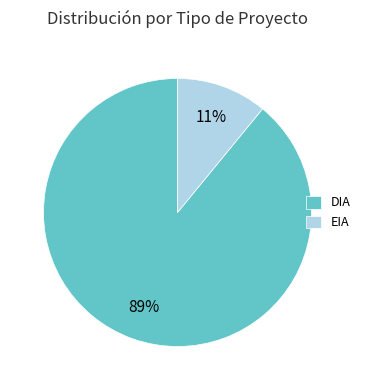

Rank the categories by value from highest to lowest.

DIA, EIA